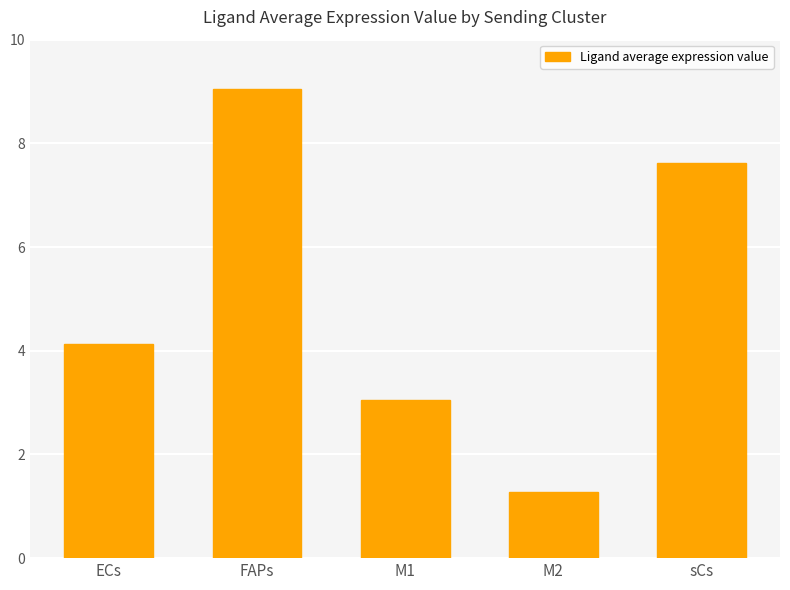

Reading right to left, what are all the values shown in this chart?

7.6	1.3	3.1	9.1	4.1